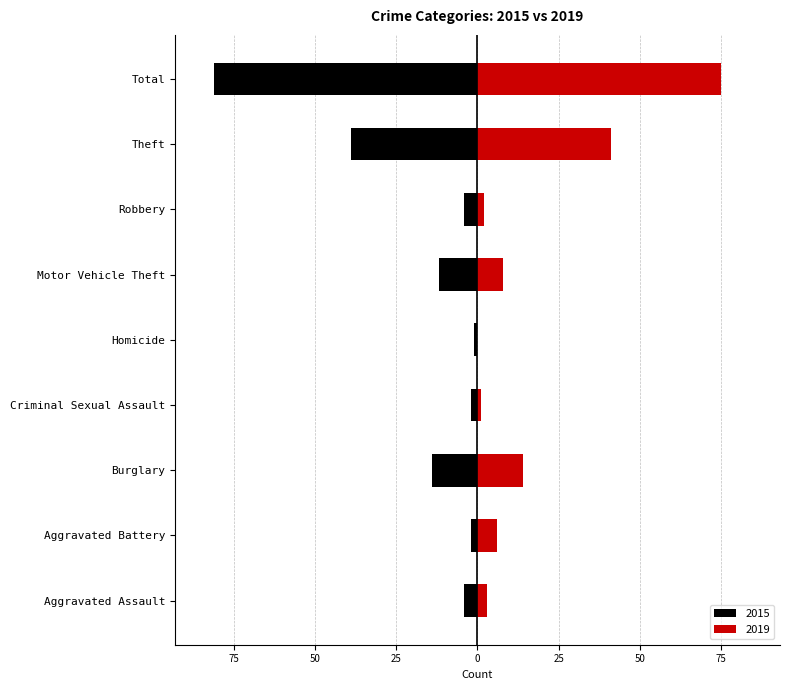

Rank the series by their average value, from lowest to highest.

2015, 2019